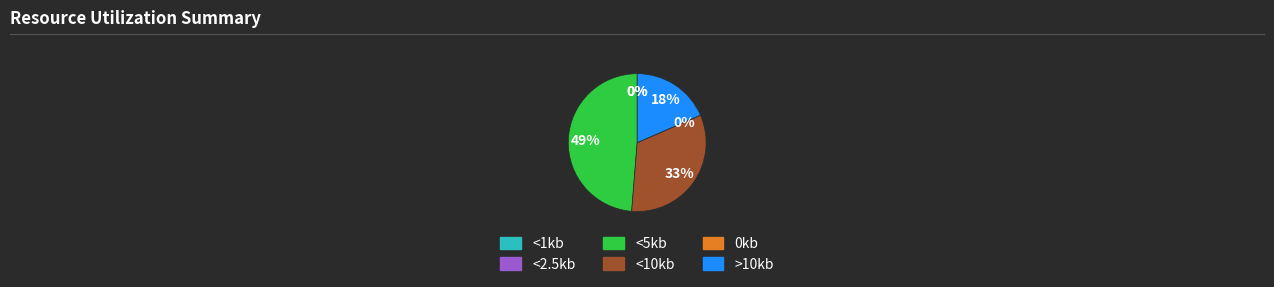

How many slices are in this pie chart?

6